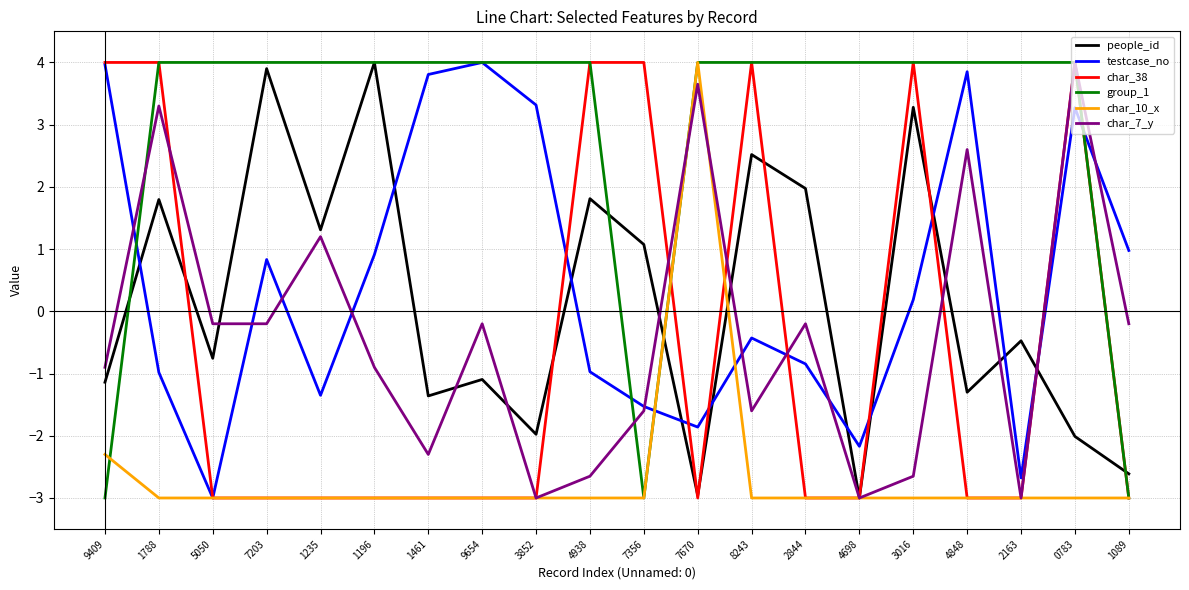

Between which two adjacent categories do people_id and group_1 first intersect?

9409 and 1788